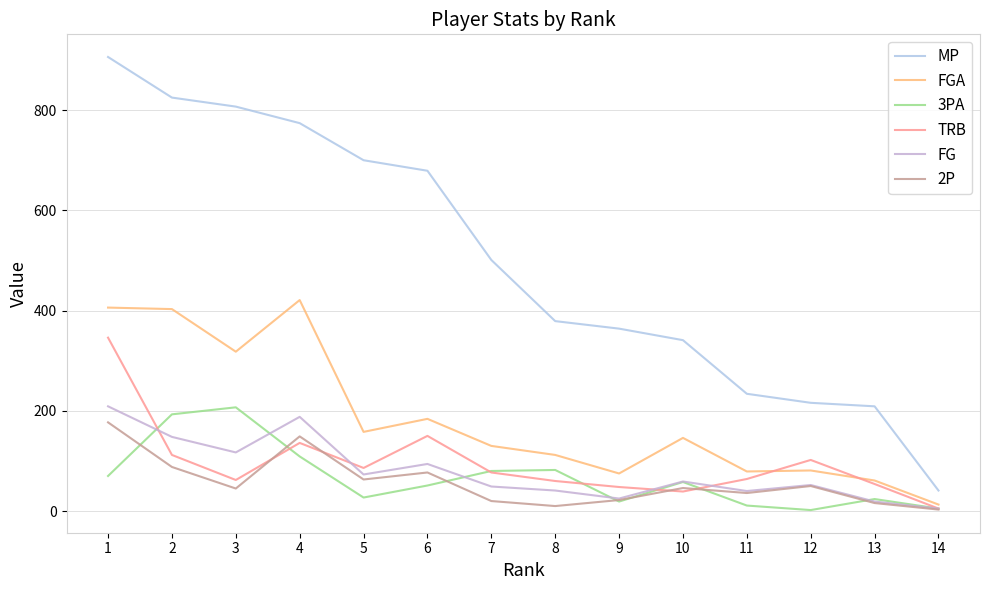

Is this an area chart (filled region under the line)?

No